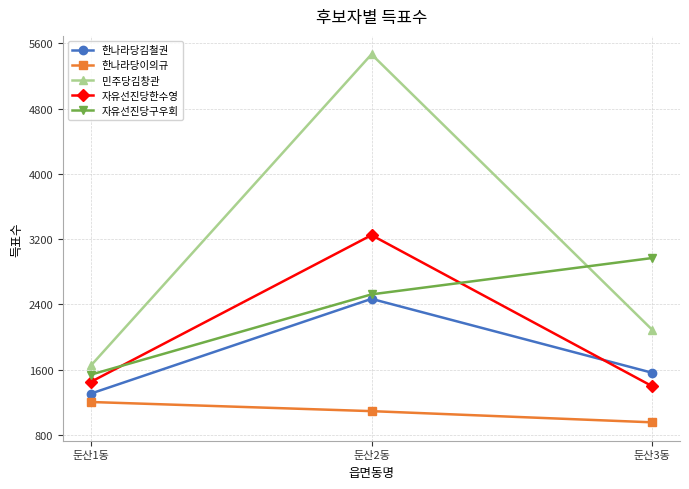

Between 둔산1동 and 둔산3동, which series saw the biggest shift?

자유선진당구우회